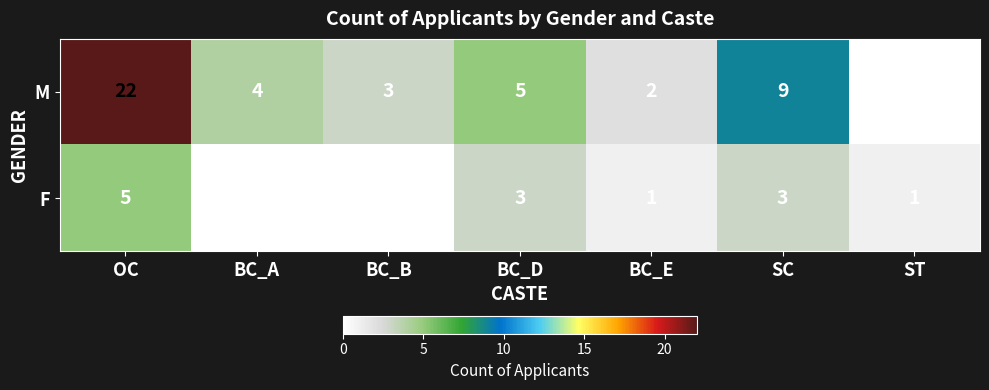

What is the difference between the maximum and minimum values in the M series?

22